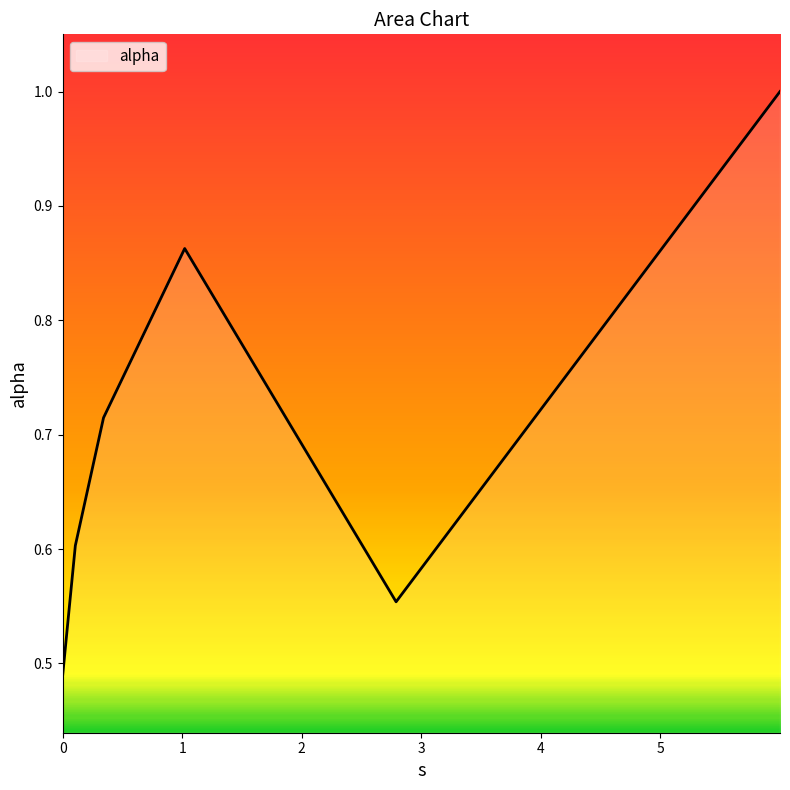

True or false: there are more than 0 points higher than both neighbors.

True